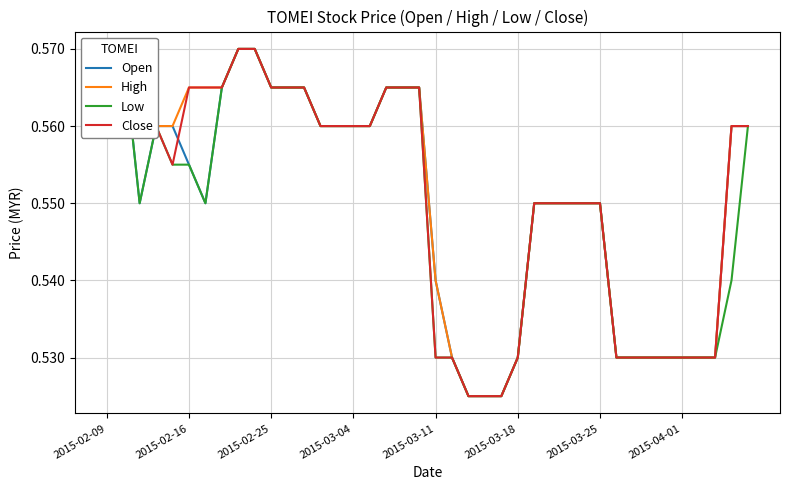

In Low, how many points are lower than both neighbors (excluding endpoints)?

2